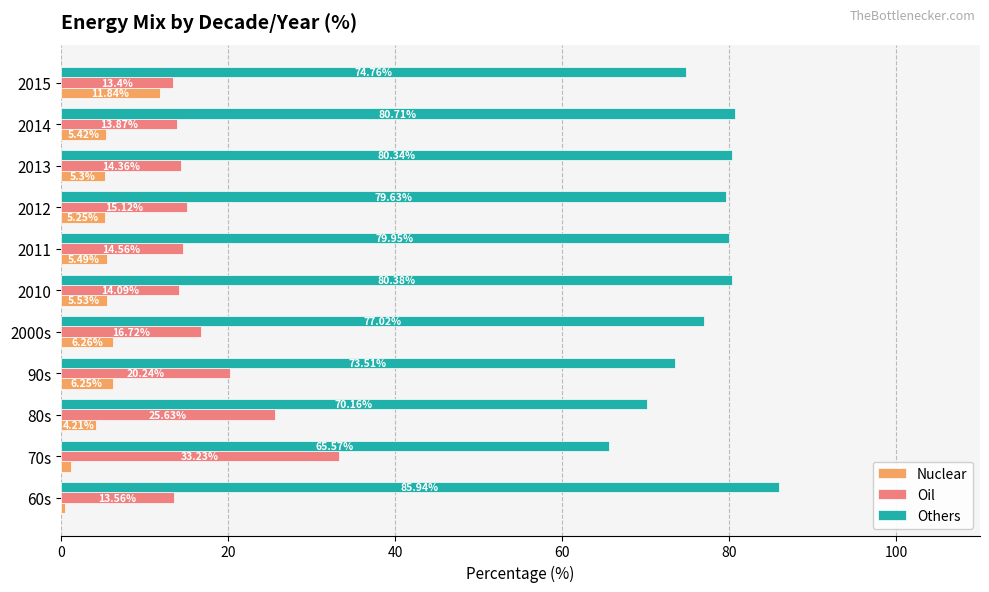

What is the maximum value shown in the chart?

85.9